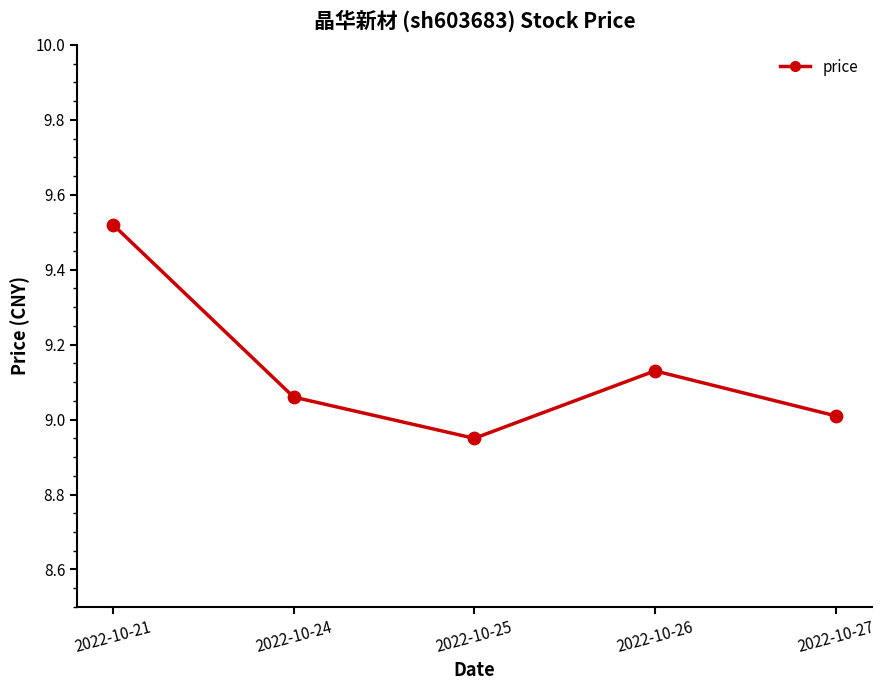

What is the change in value from 2022-10-24 to 2022-10-26?

+0.1